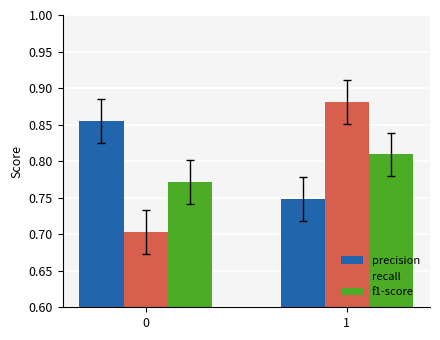

The value of f1-score at 0 is 1.0. True or false?

False